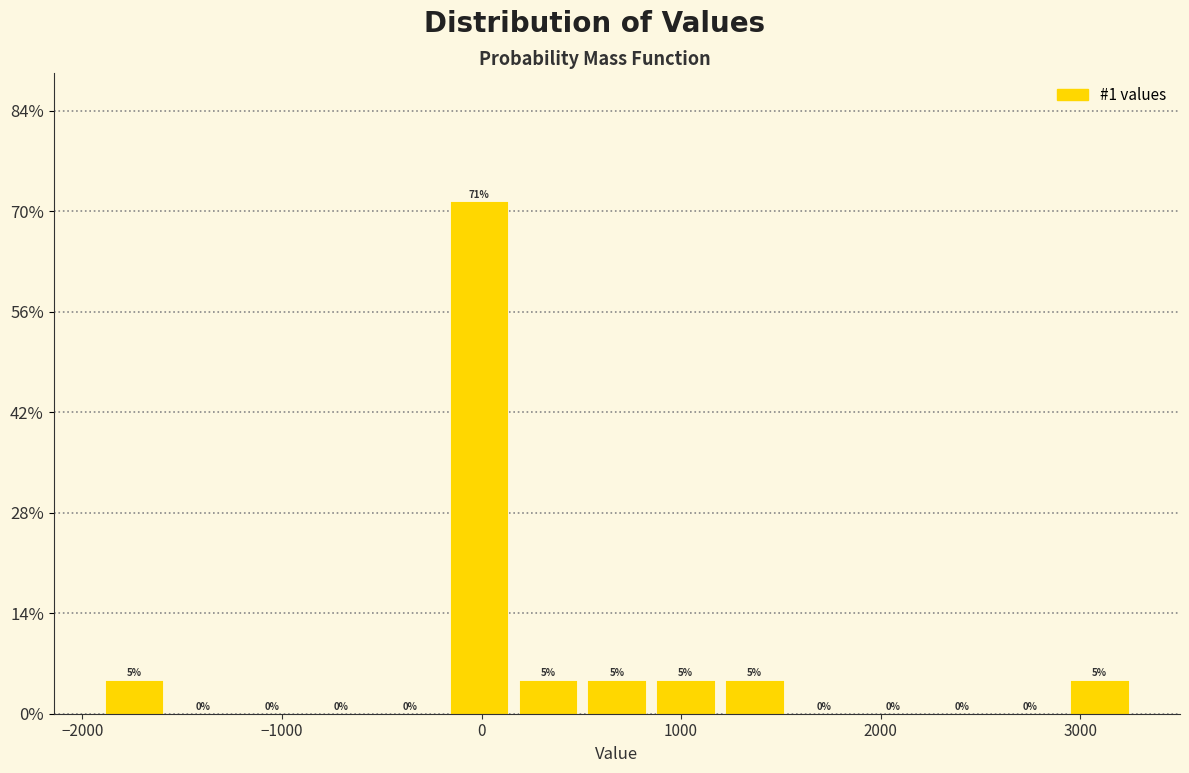

Read against the x-axis, roughly where is the centre of the tallest bar?

0